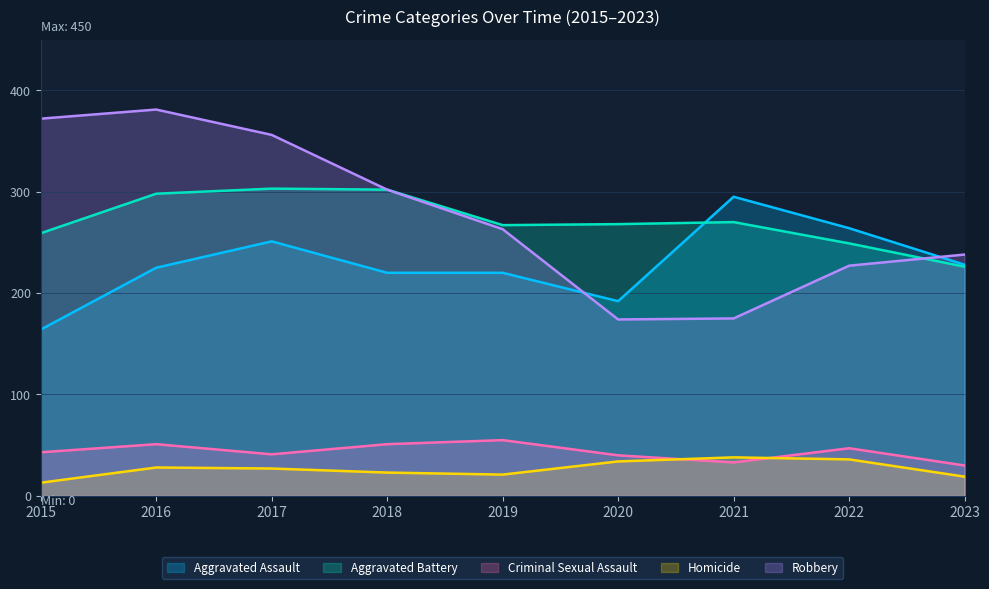

Which has a higher value, 2020 or 2015?

2020